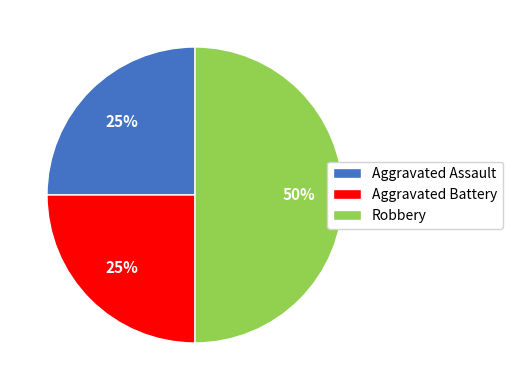

Is the sum of Aggravated Assault and Robbery greater than half?

Yes